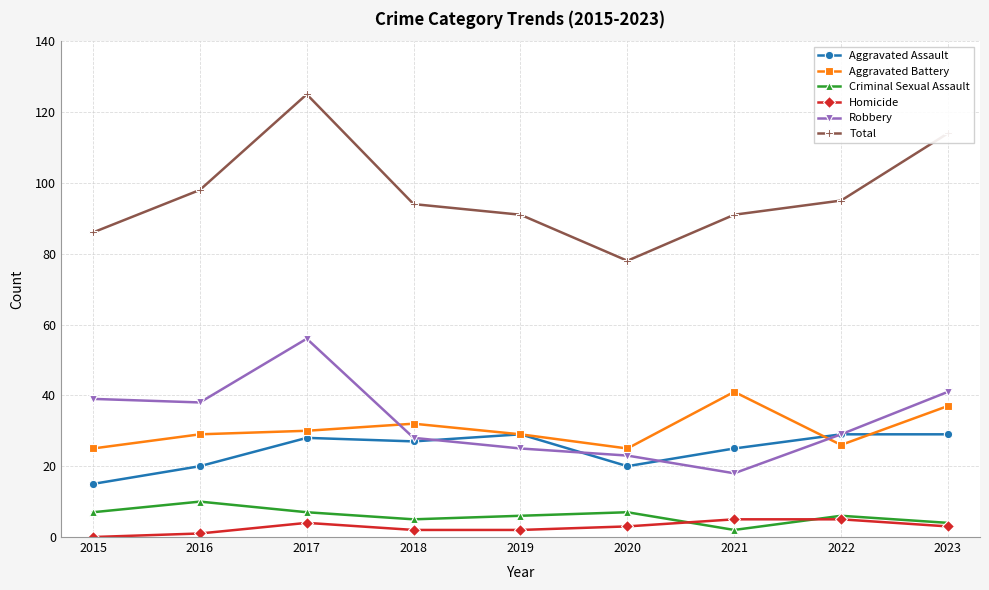

What is the value of the Criminal Sexual Assault point at the 1st from the left?

7